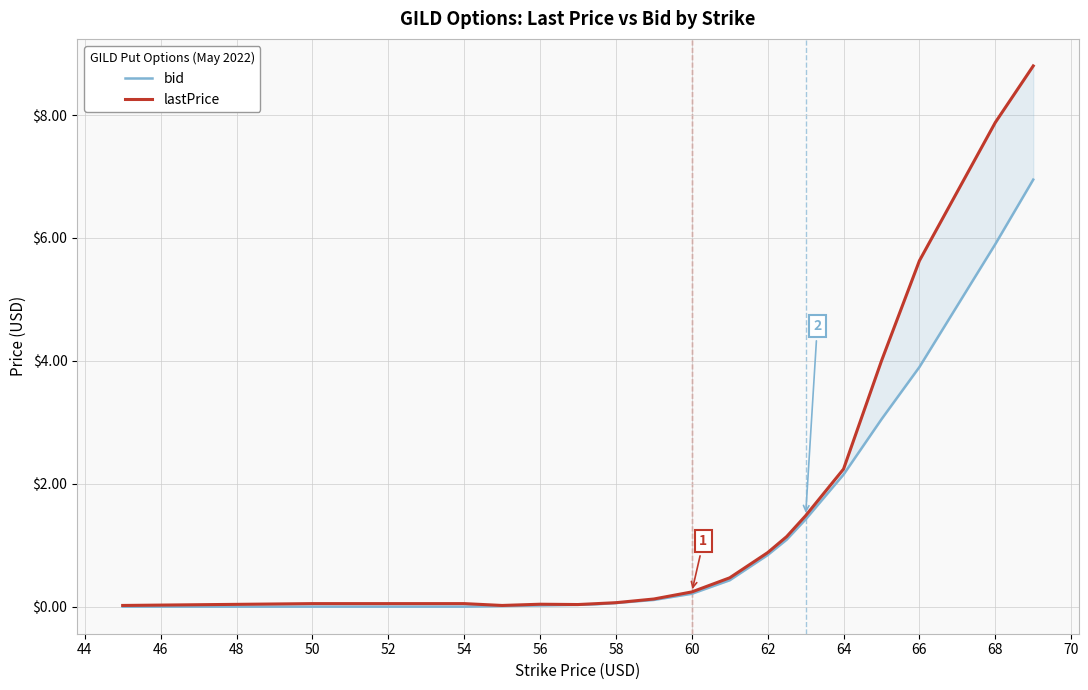

List the series in order of their peak value, lowest first.

bid, lastPrice